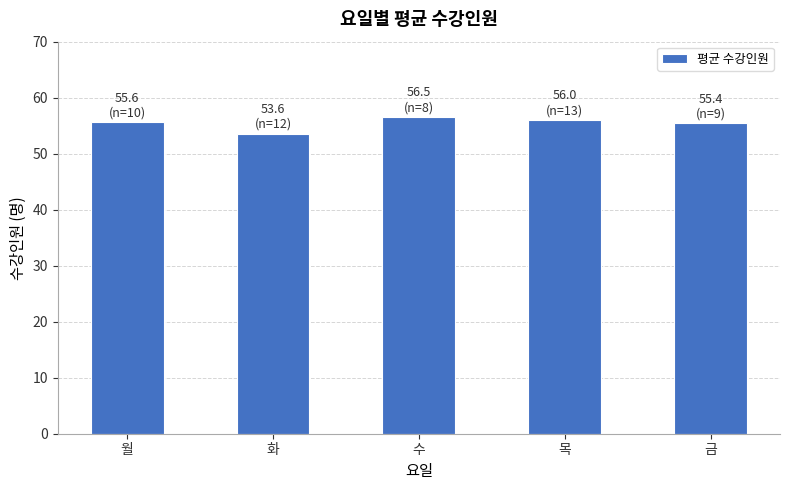

What is the sum of all values?

277.1